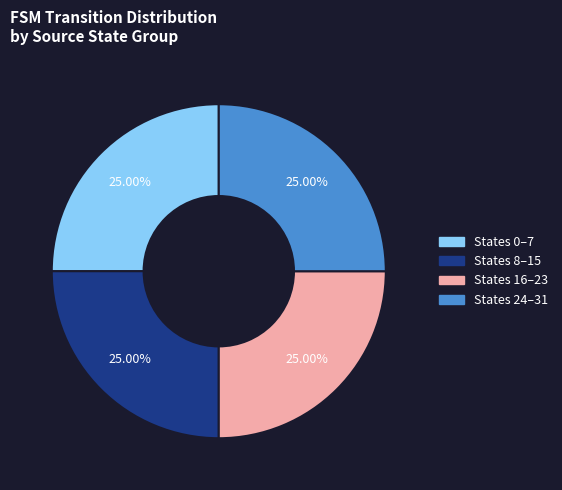

Is there a majority slice in this chart?

No